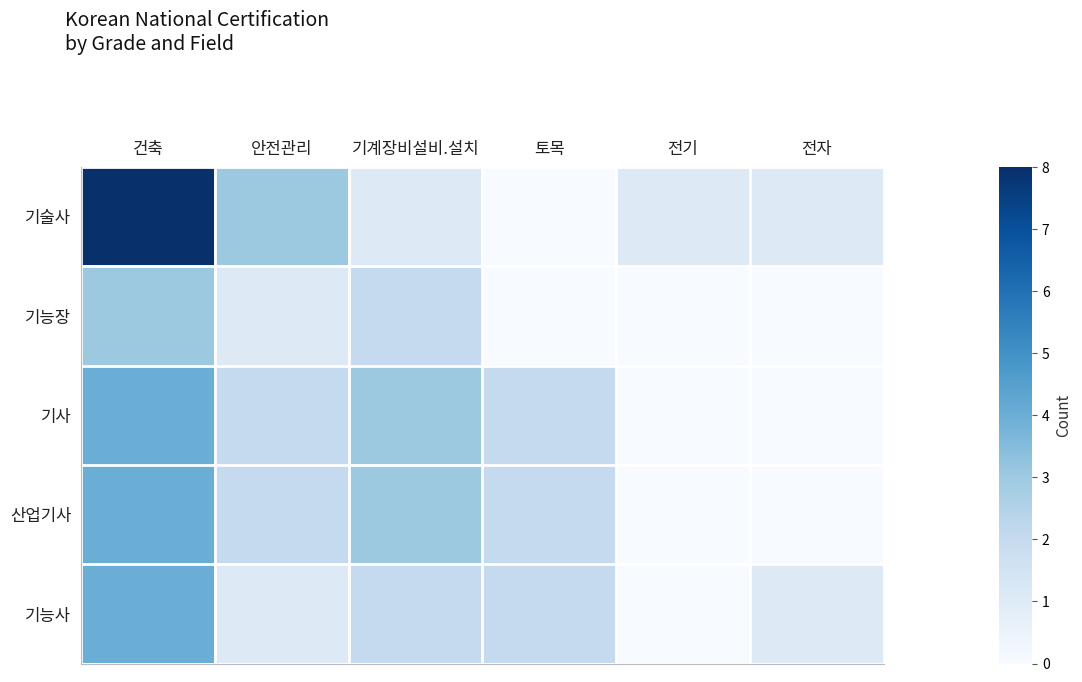

Which series has the widest spread of values?

기술사